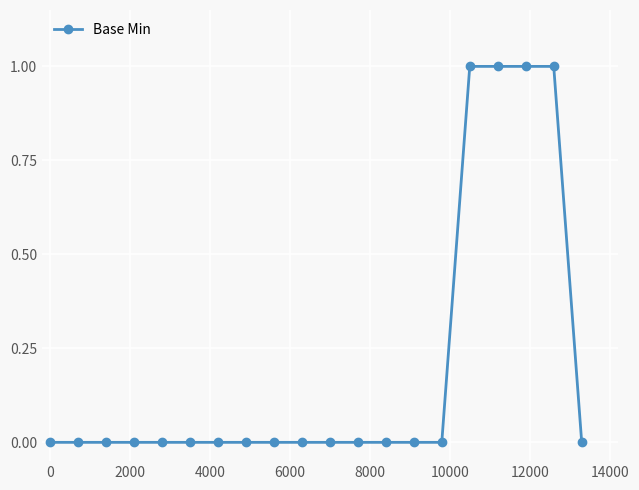

Reading left to right, list all the values displayed in this chart.

0	0	0	0	0	0	0	0	0	0	0	0	0	0	0	1	1	1	1	0